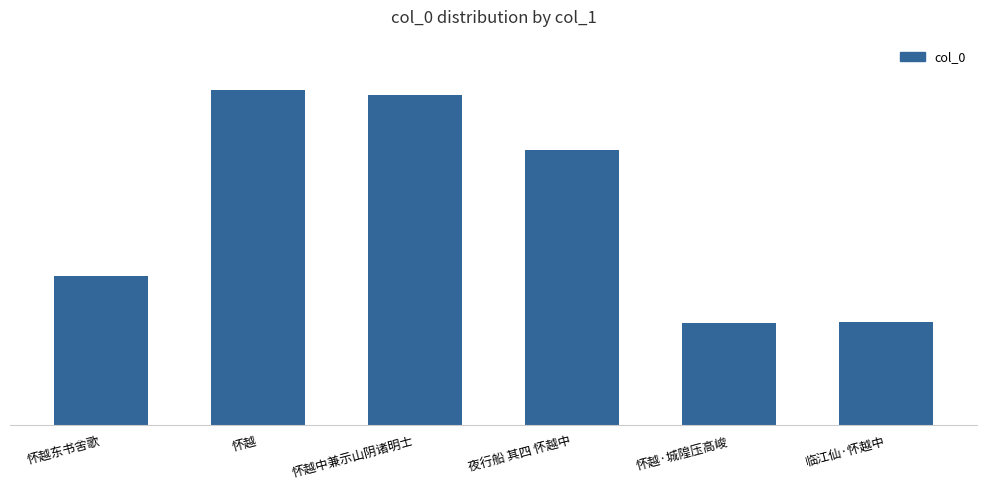

What is the change in value from 怀越 to 怀越中兼示山阴诸明士?

-15683